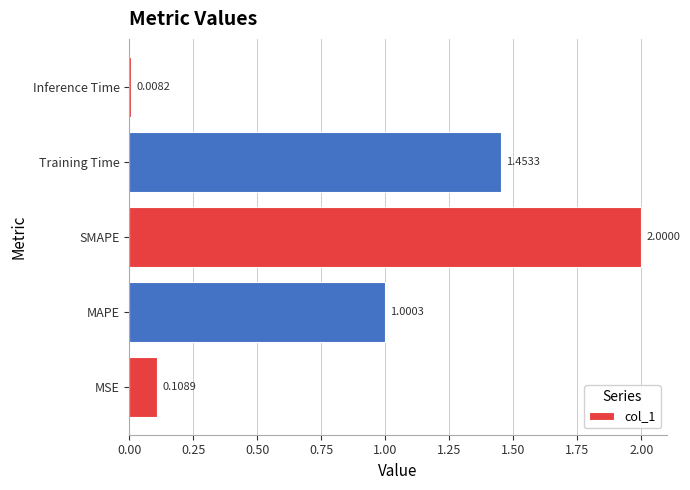

What is the ratio of the value at MAPE to the value at Training Time?

0.7